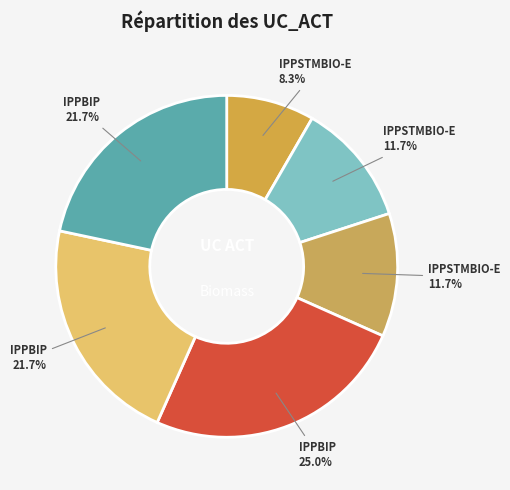

How many slices are in this pie chart?

6